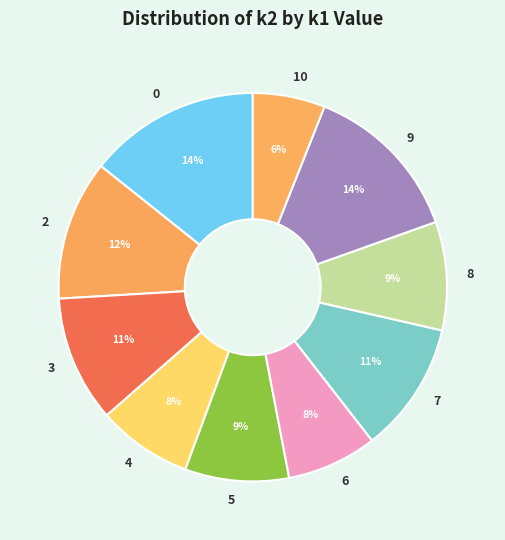

Is it true that 2 is 25% of the pie?

False